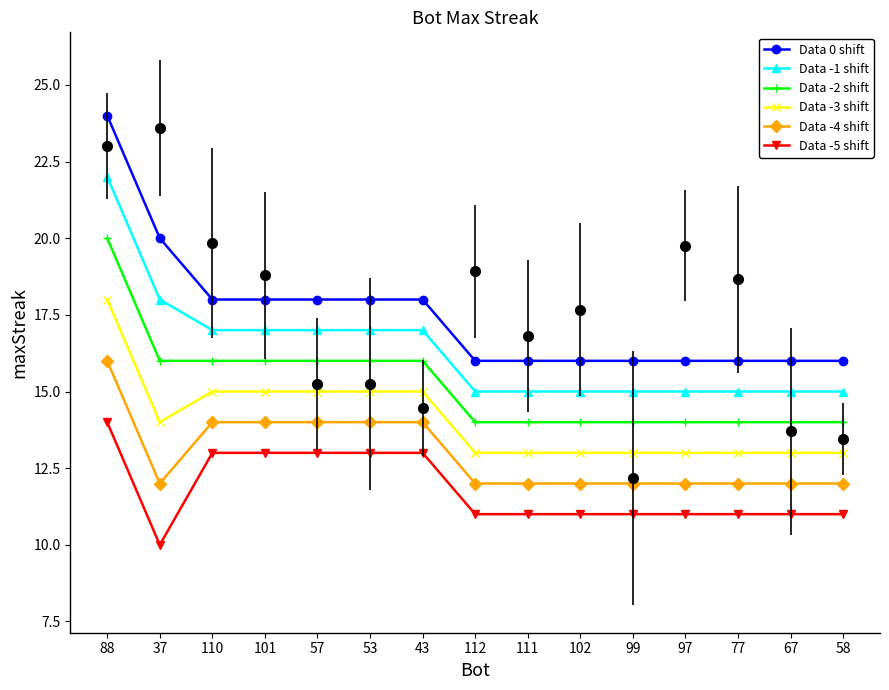

Count the Data 0 shift values in the range 16 to 18.

13